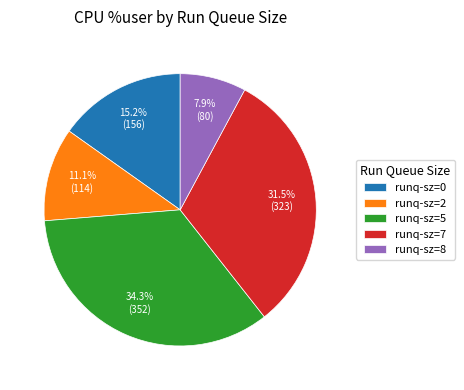

Which category has the biggest portion of the pie?

runq-sz=5